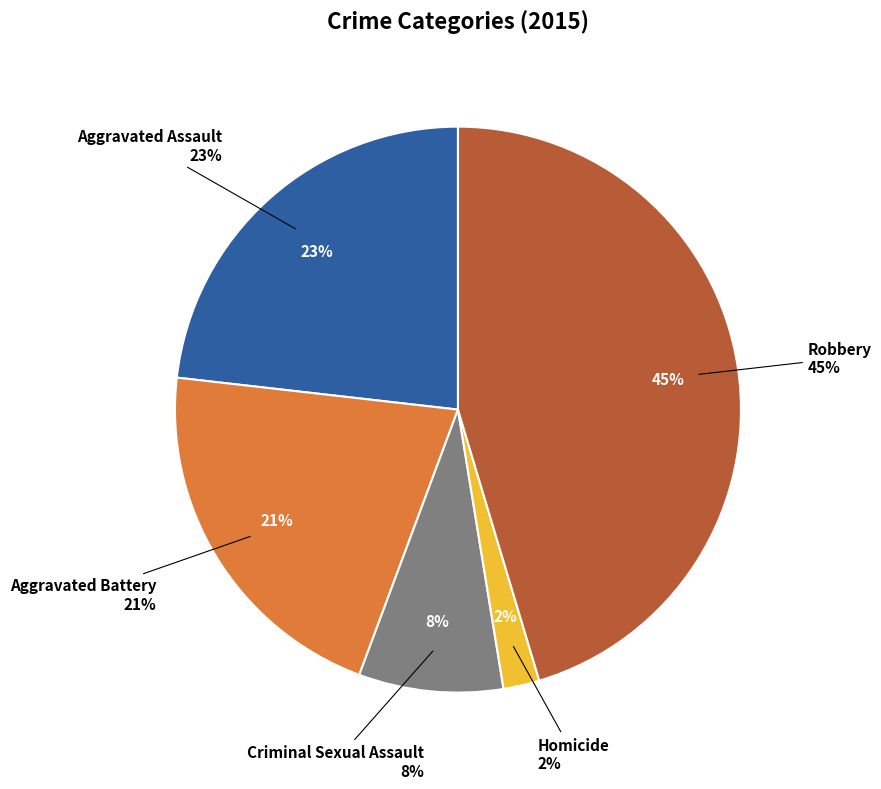

To the nearest percent, what is the difference between the largest and smallest slice percentages?

43%